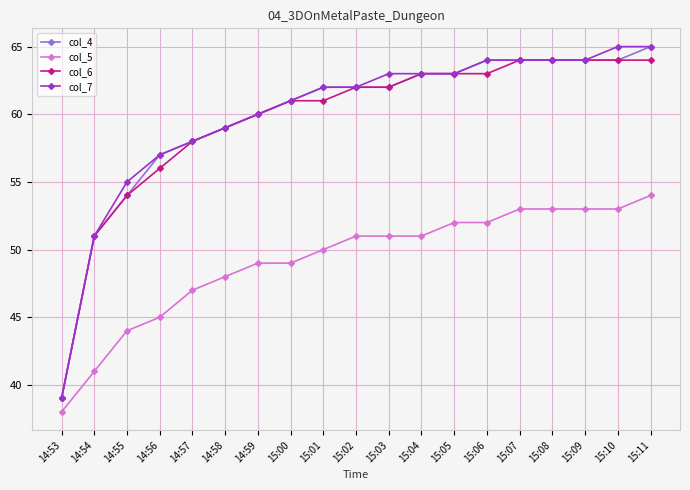

What is the sum of all col_7 values?

1139